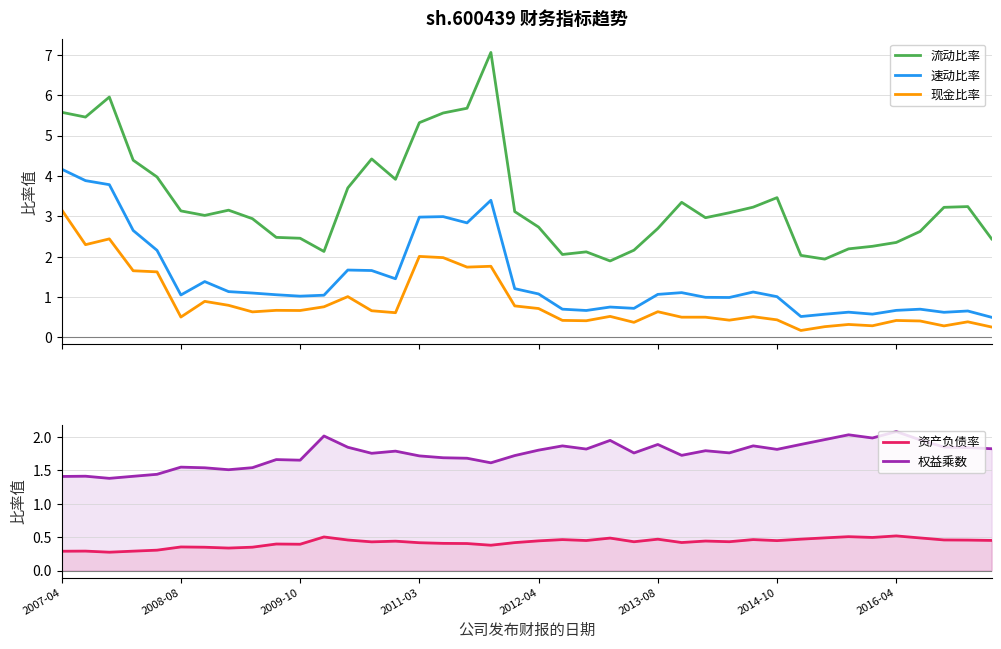

True or false: 现金比率 and 速动比率 intersect in this chart.

False